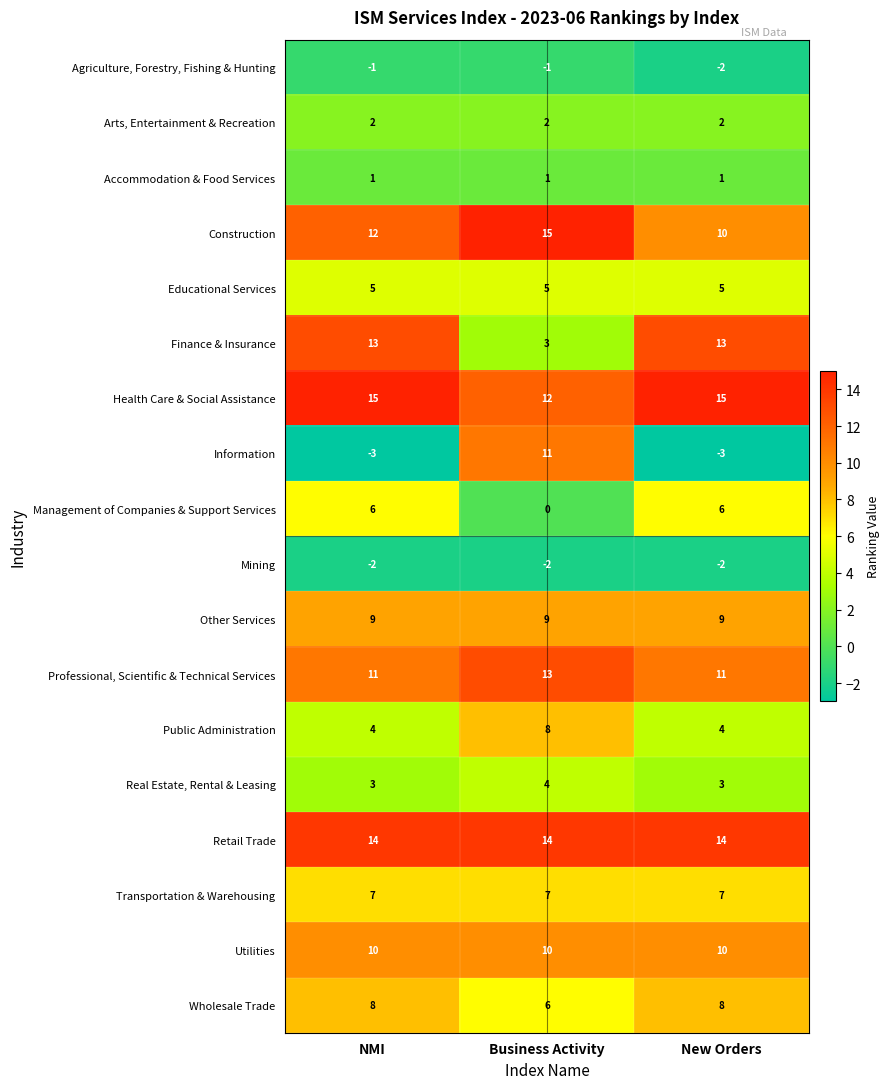

Which series has the widest spread of values?

Information